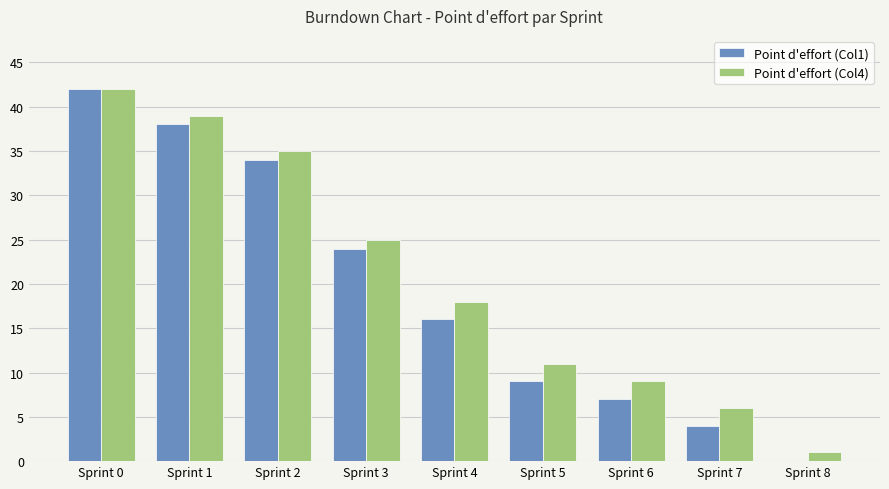

Which series changed the most between Sprint 3 and Sprint 7?

Point d'effort (Col1)